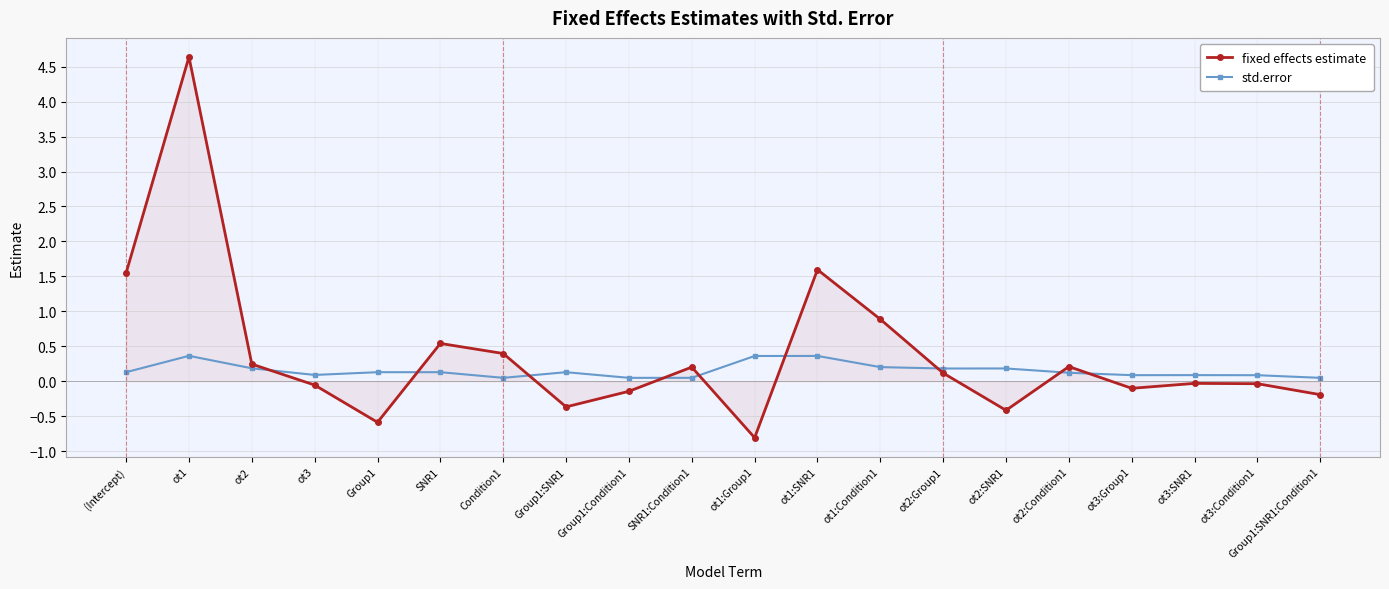

Does the chart display data point markers on the line(s)?

Yes